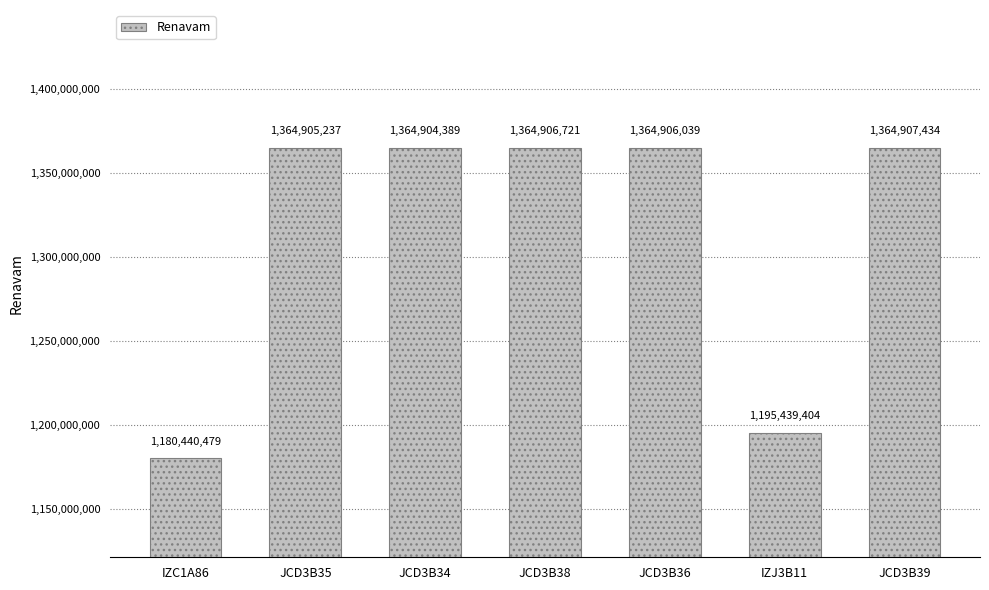

Is it true that the value at JCD3B38 is 1364906721?

True